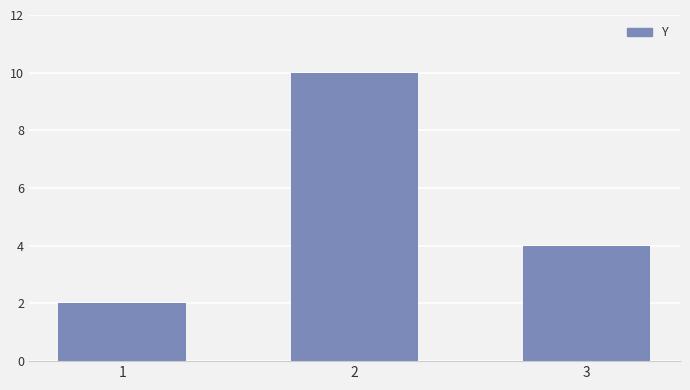

Count the values in the range 2 to 10.

3